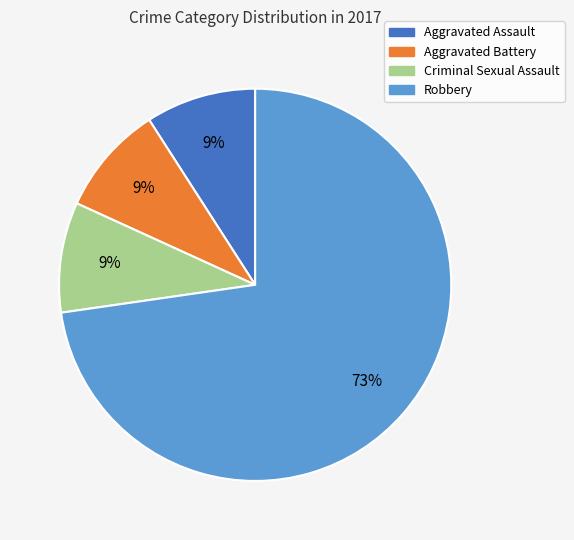

How many segments does this pie chart have?

4